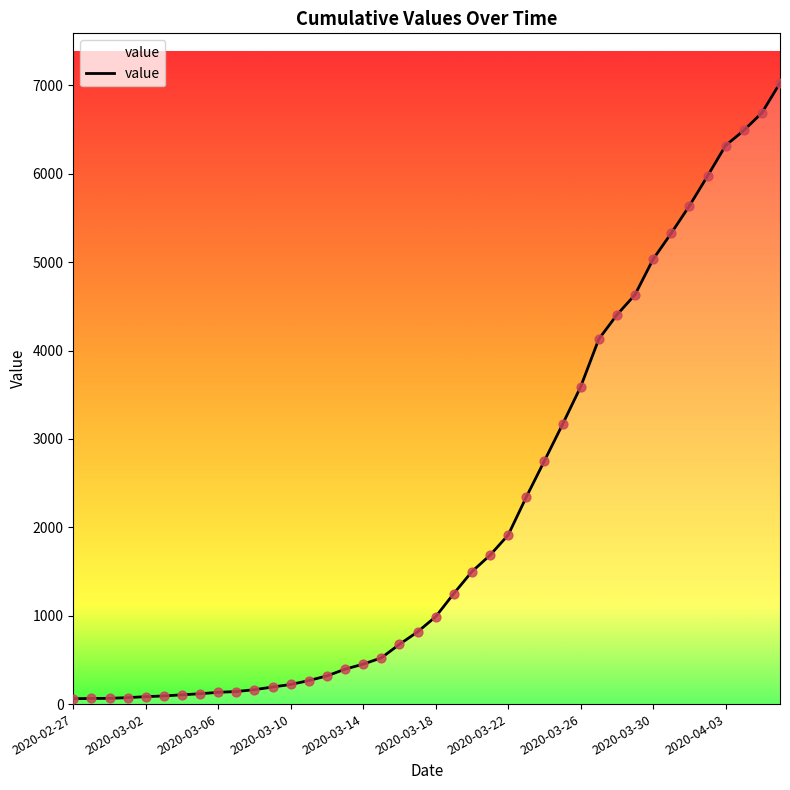

What is the greatest value displayed?

7027